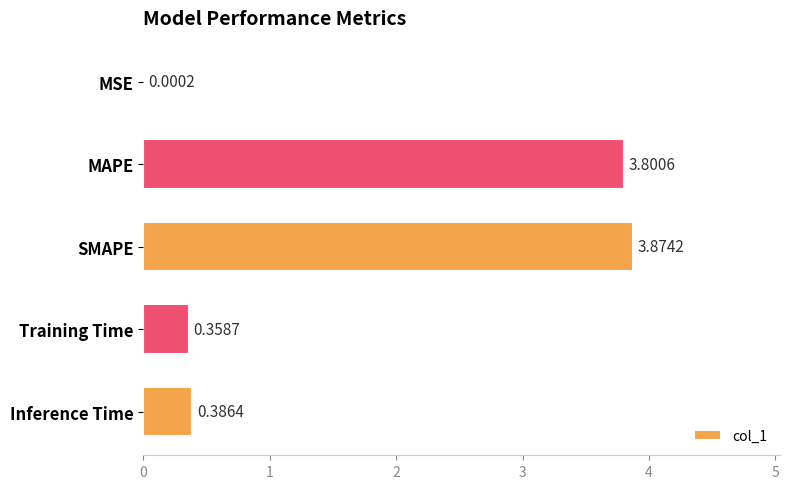

What is the sum of all values?

8.4